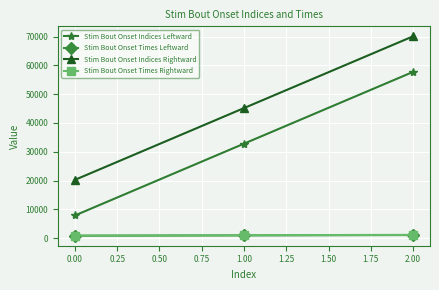

What is the greatest value displayed?

70089.0